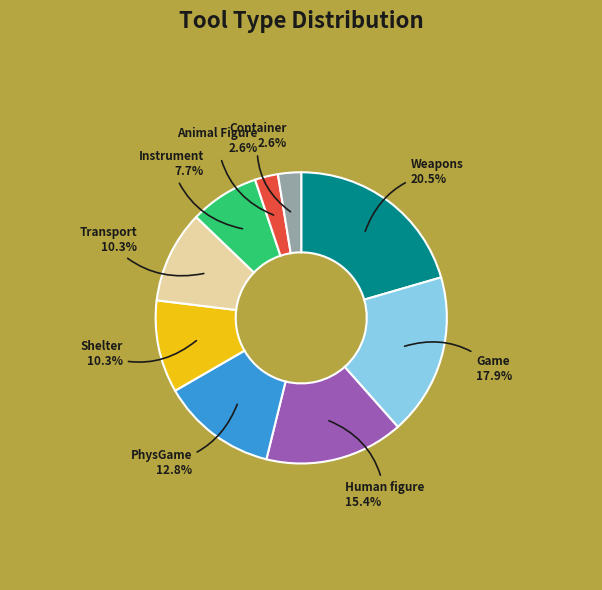

To the nearest percent, what is the average slice percentage?

11%